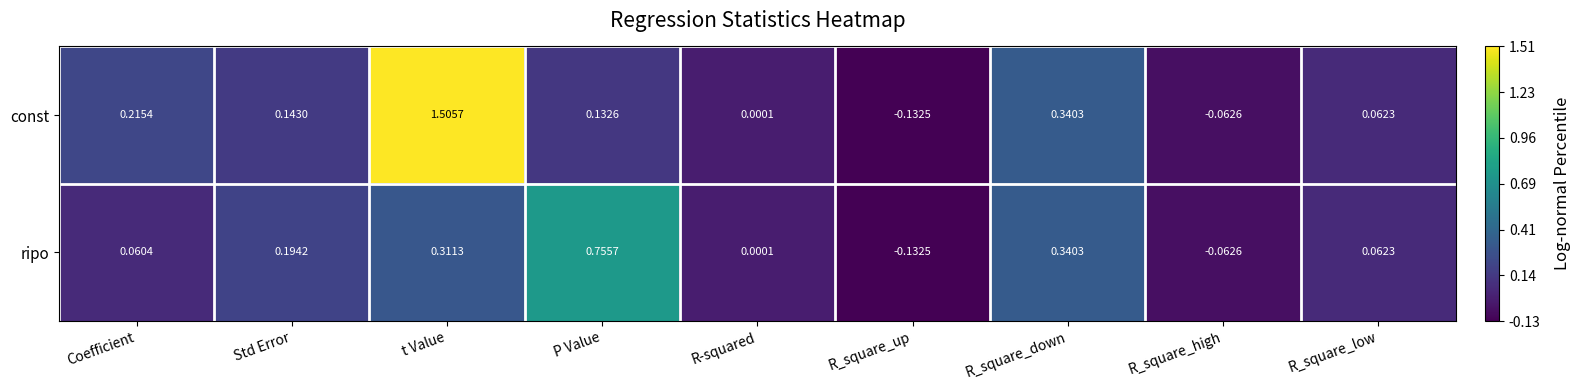

List the series in order of their peak value, lowest first.

ripo, const